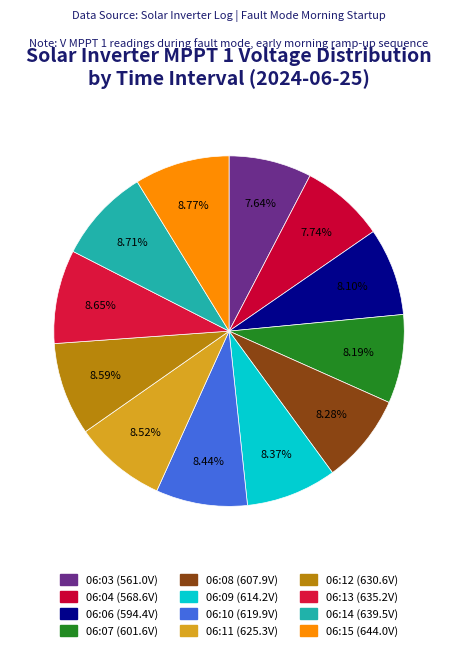

What percentage is NOT represented by 06:08?

91.7%